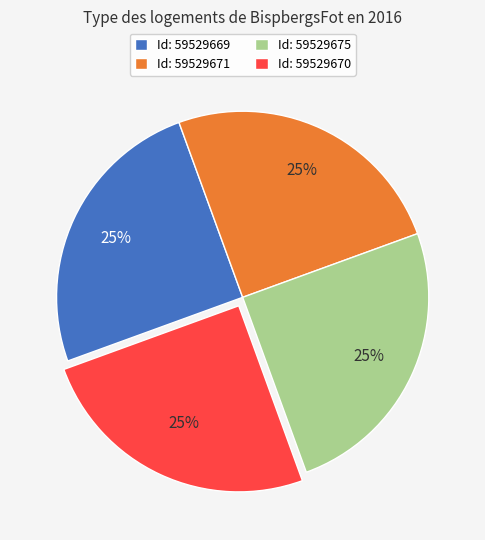

Is there a majority slice in this chart?

No